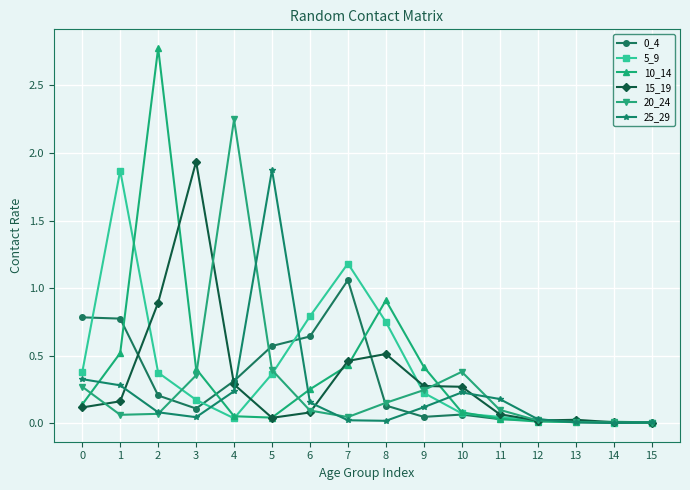

Which series has the widest spread of values?

10_14